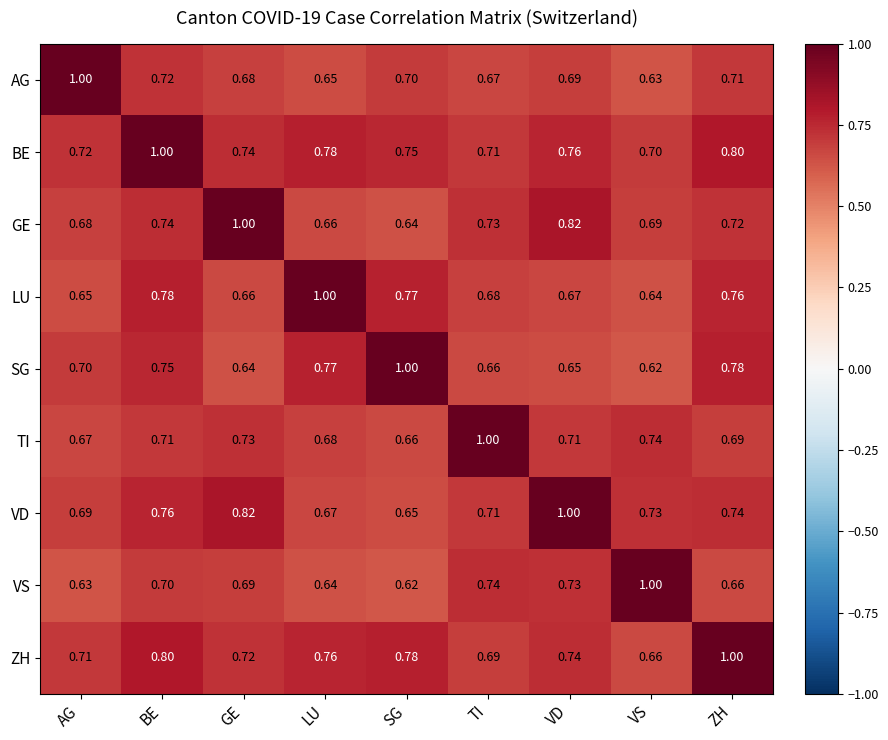

At which category is the sum across all series the highest?

BE